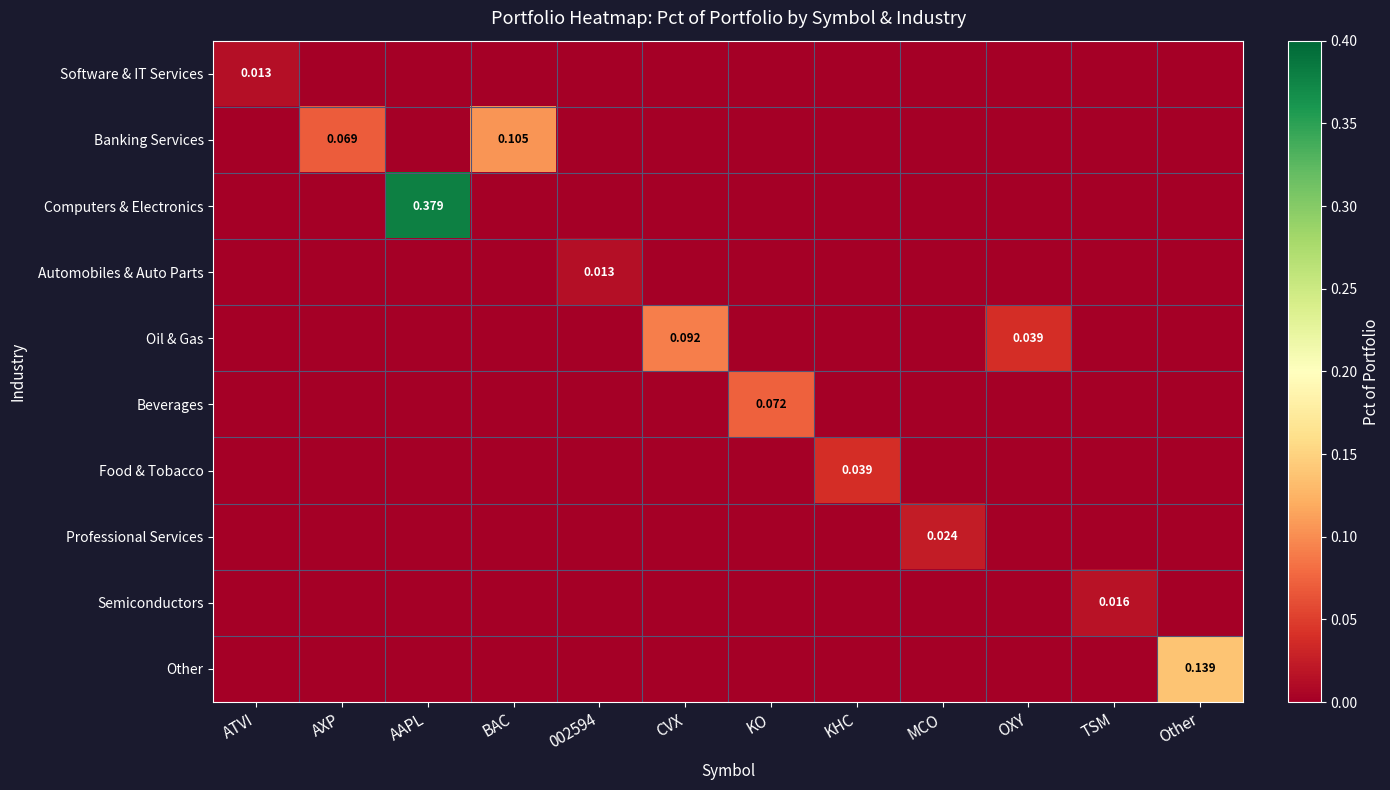

Rank the series by their maximum value, from highest to lowest.

Computers & Electronics, Other, Banking Services, Oil & Gas, Beverages, Food & Tobacco, Professional Services, Semiconductors, Software & IT Services, Automobiles & Auto Parts